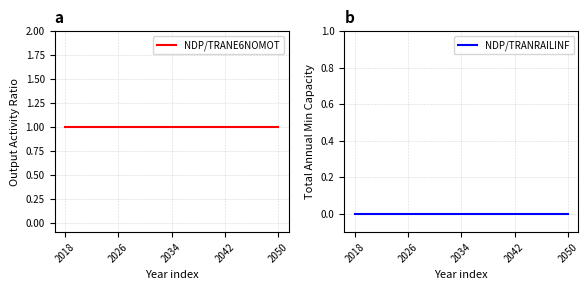

Which series changed the most between 2042 and 2050?

NDP/TRANE6NOMOT